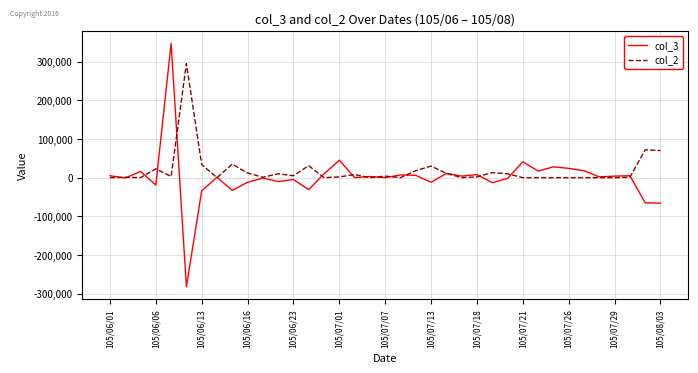

What is the minimum value shown in the chart?

-282000